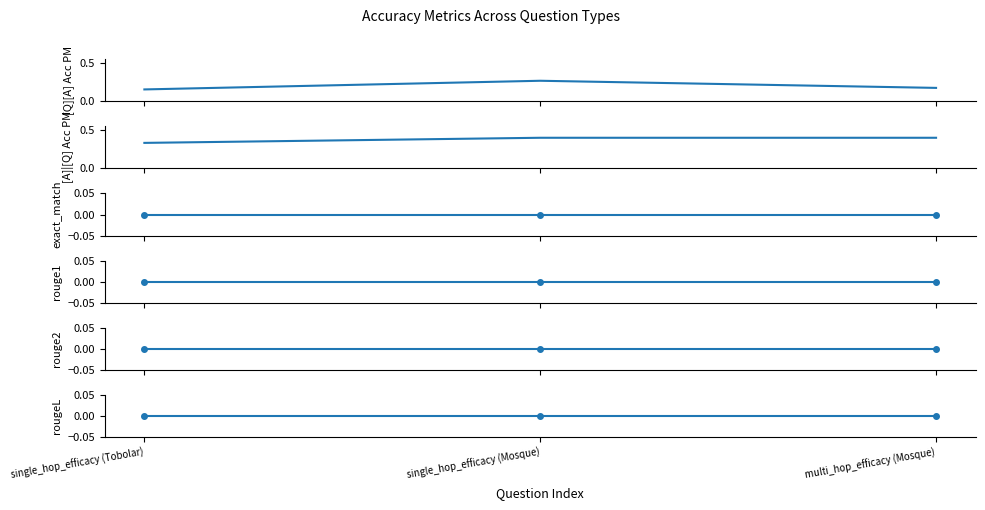

Which series has the largest total across all categories?

[A]|[Q] Acc PM